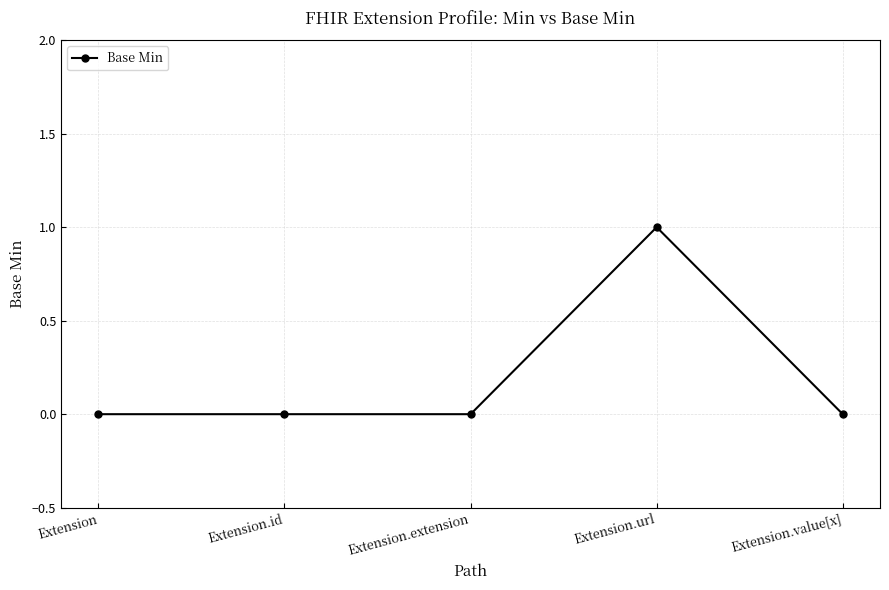

Reading left to right, transcribe all the data shown in this chart.

Extension=0	Extension.id=0	Extension.extension=0	Extension.url=1	Extension.value[x]=0